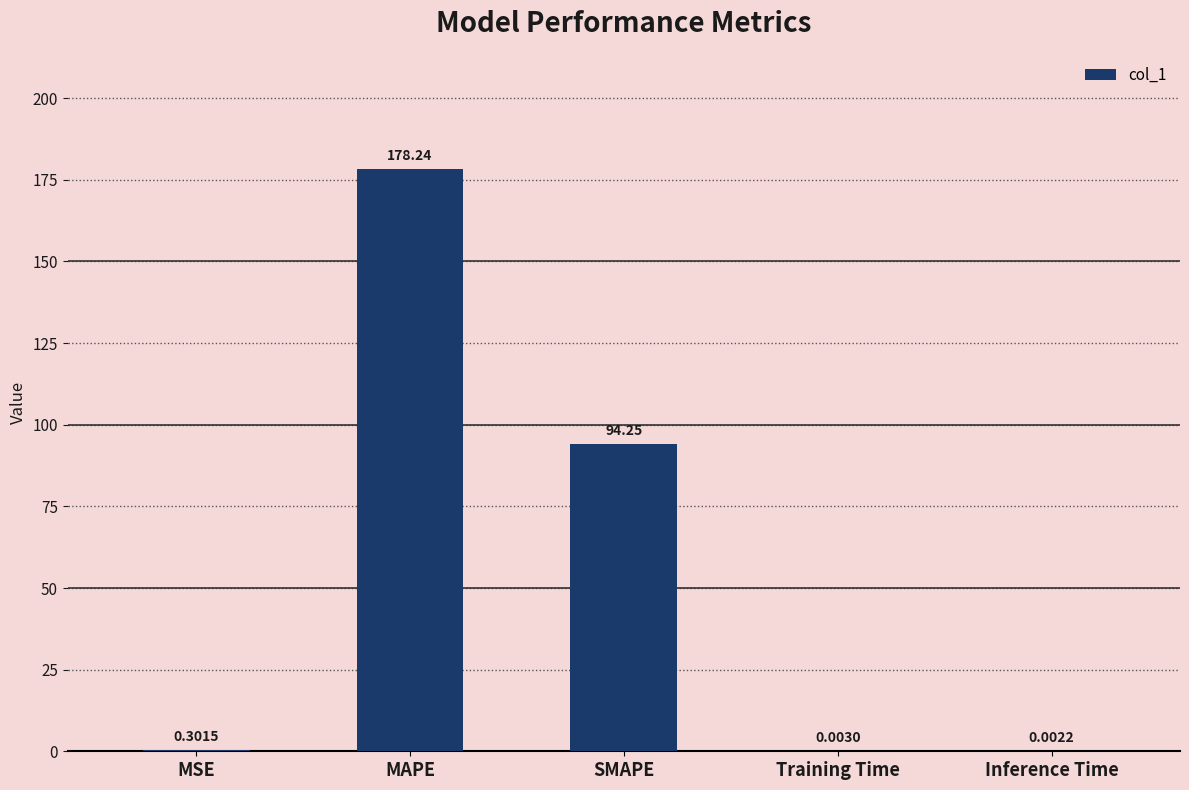

At which category does the chart reach its peak across all series?

MAPE